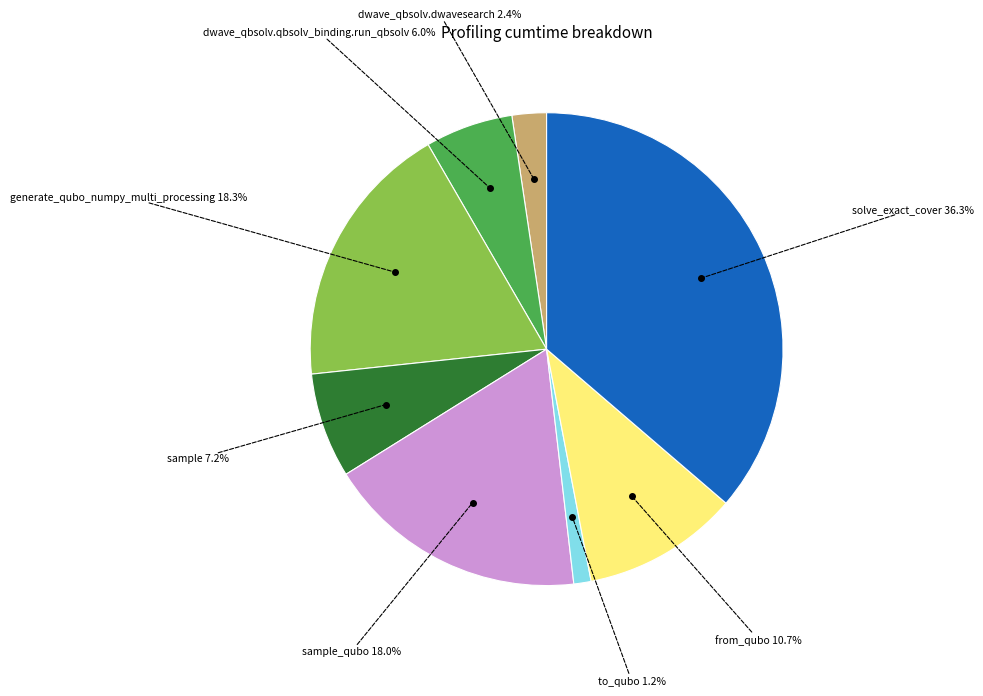

Is from_qubo the majority of the pie?

No